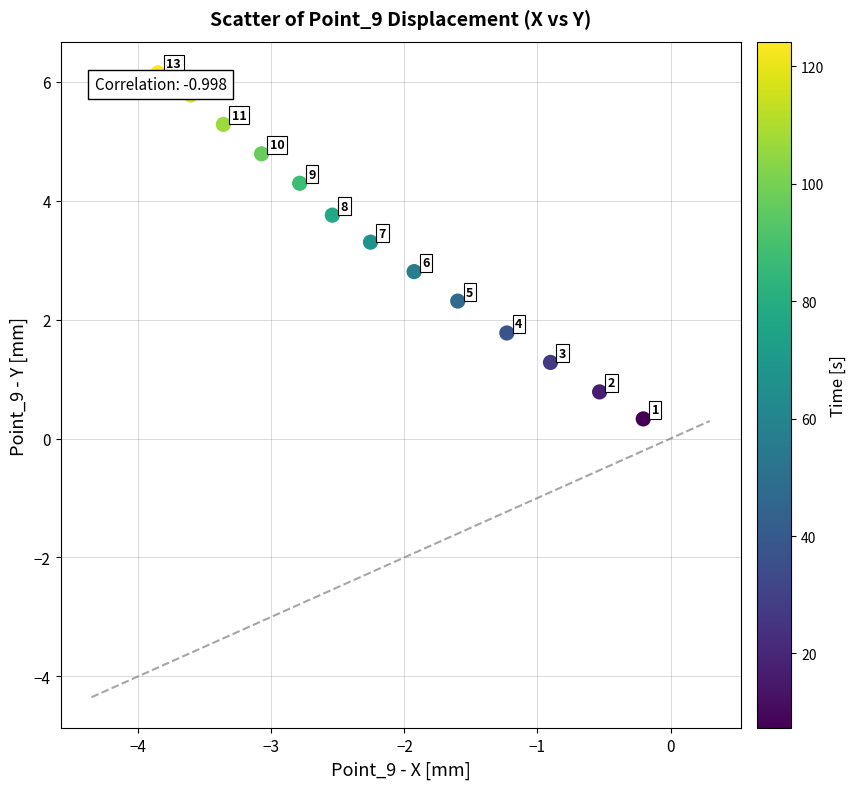

What Y value in the scatter plot is closest to 3?

2.8